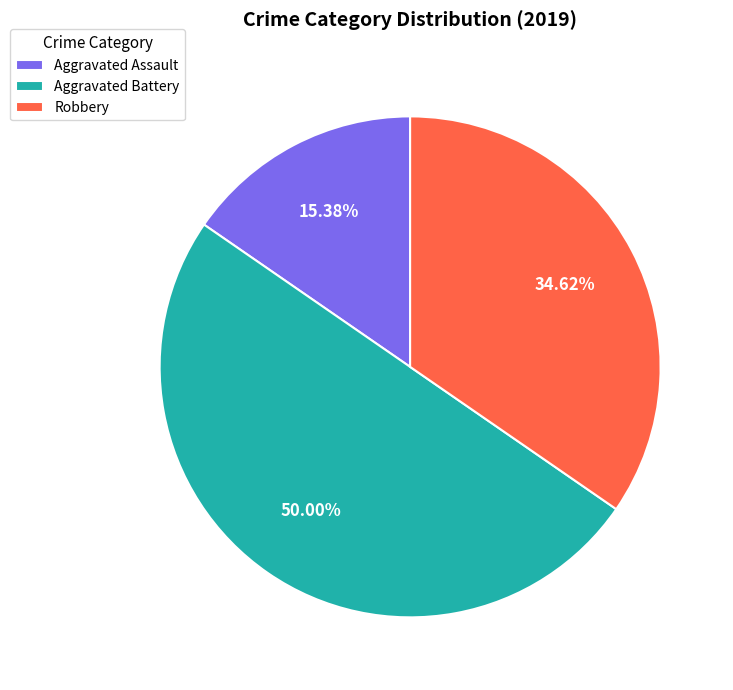

Rank the categories by value from highest to lowest.

Aggravated Battery, Robbery, Aggravated Assault